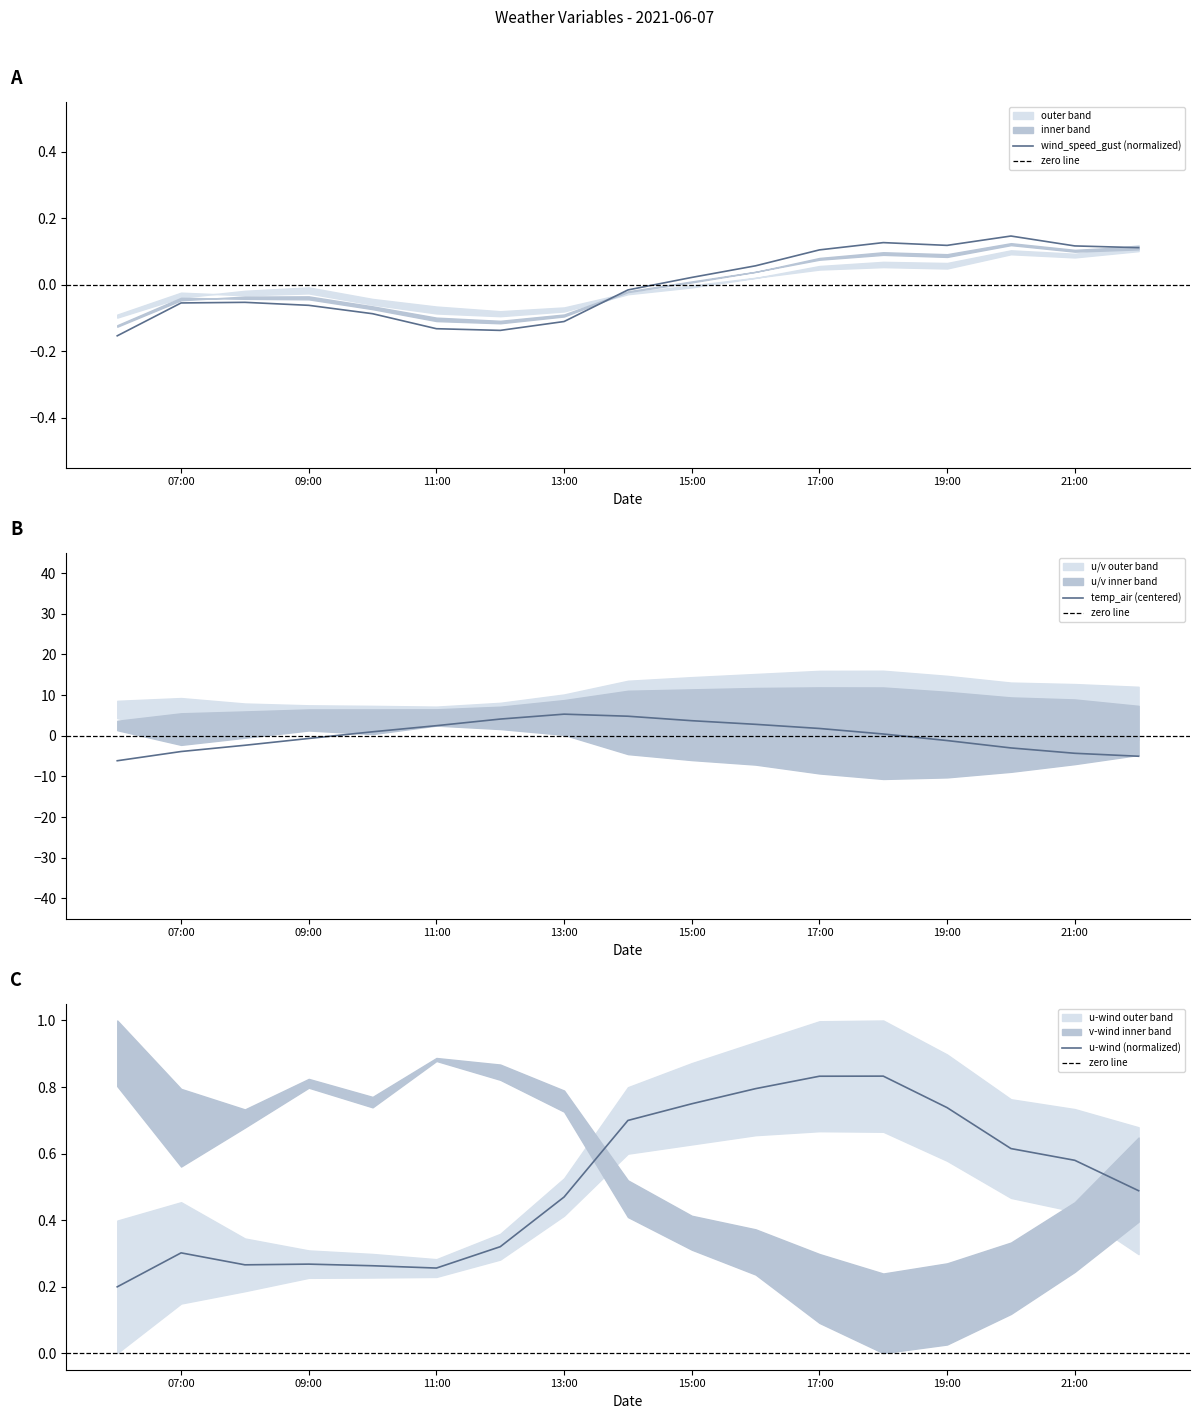

How many categories are shown in the chart?

17